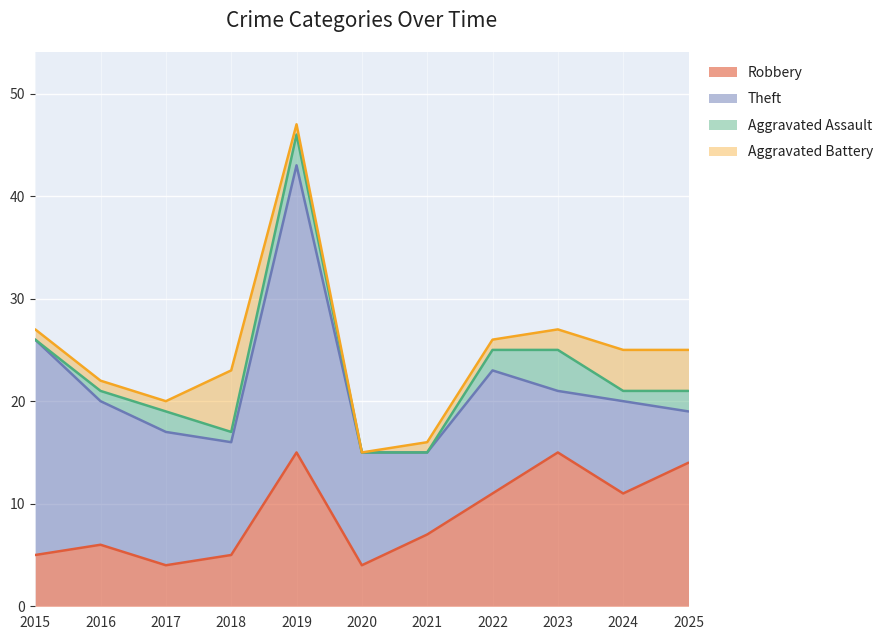

Count the number of categories in the chart.

11